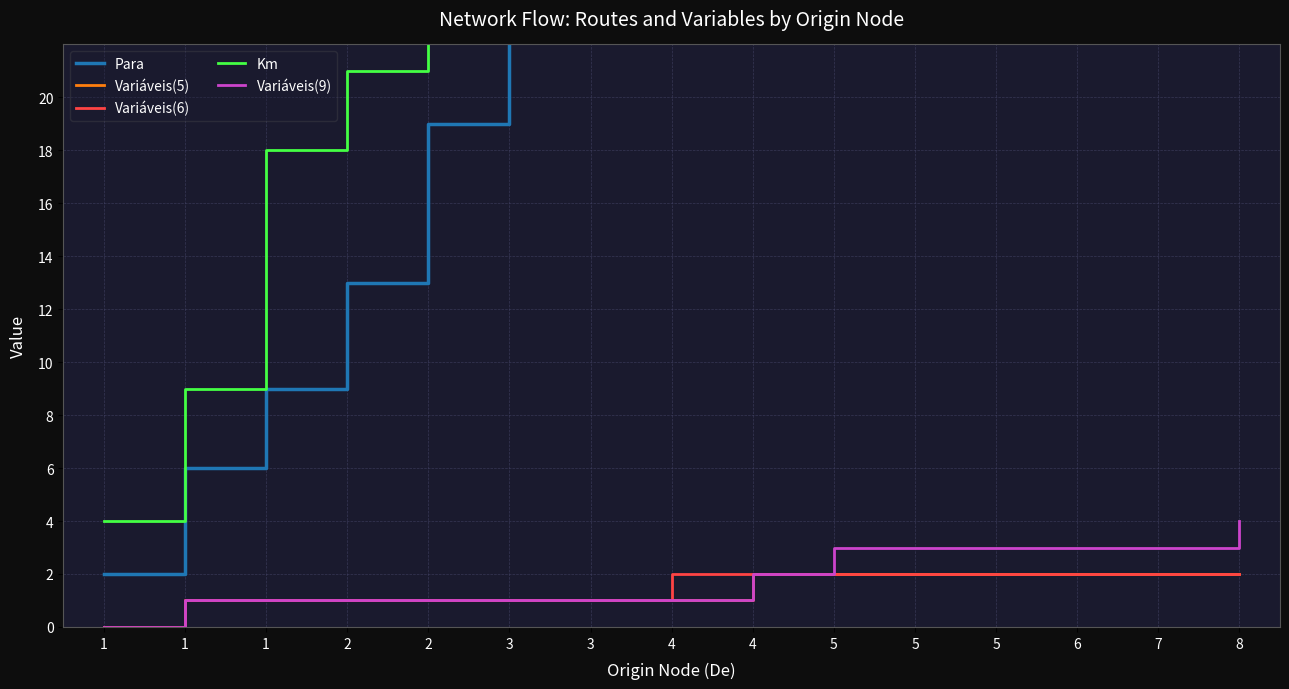

Reading left to right, list all the values displayed in this chart.

Para: 2	6	9	13	19	23	28	34	39	47	54	63	70	79	88
Variáveis(5): 0	1	1	1	1	1	1	1	2	2	2	2	2	2	2
Variáveis(6): 0	1	1	1	1	1	1	2	2	2	2	2	2	2	2
Km: 4	9	18	21	29	36	46	48	56	58	68	78	85	94	99
Variáveis(9): 0	1	1	1	1	1	1	1	2	3	3	3	3	3	4